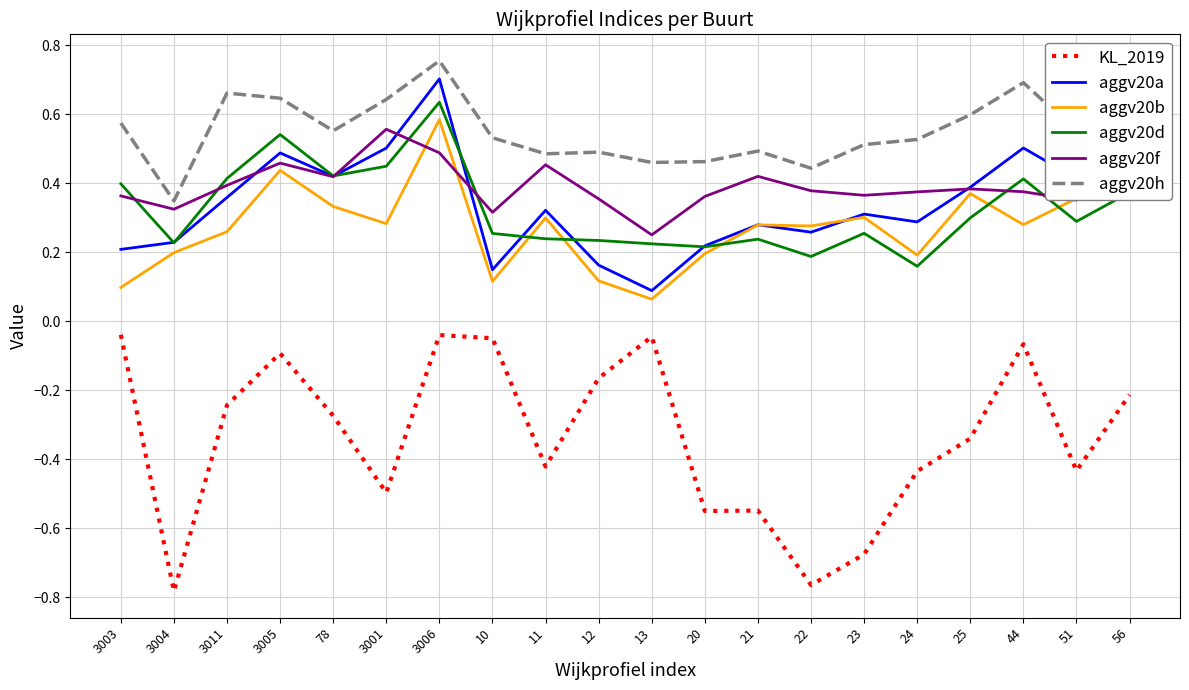

True or false: aggv20f and aggv20h cross at least once.

False